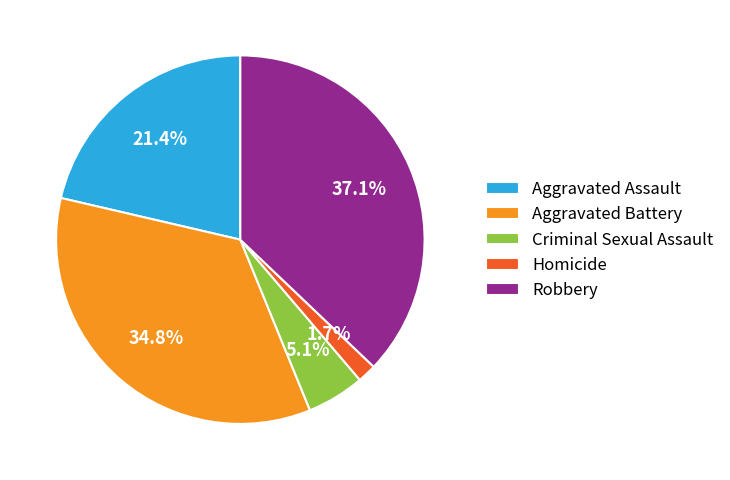

Is Homicide the majority of the pie?

No